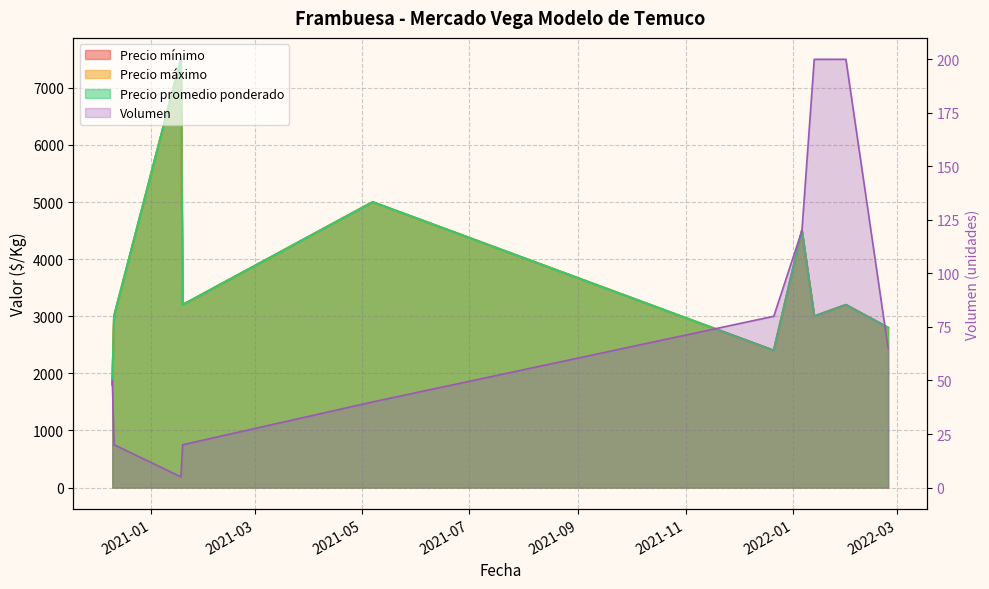

Reading left to right, transcribe all the data shown in this chart.

Volumen: 50	20	5	20	40	80	120	200	200	65
Precio mínimo: 1800	3000	7500	3200	5000	2400	4500	3000	3200	2800
Precio máximo: 1800	3000	7500	3200	5000	2400	4500	3000	3200	2800
Precio promedio ponderado: 1800	3000	7500	3200	5000	2400	4500	3000	3200	2800